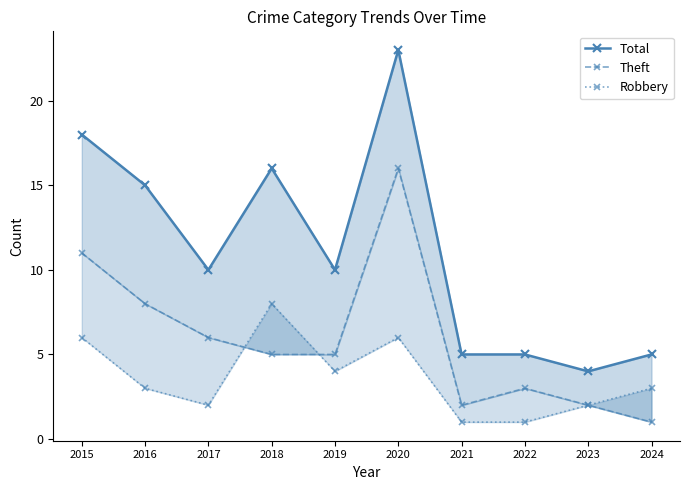

The value of Theft at 2022 is 4. True or false?

False